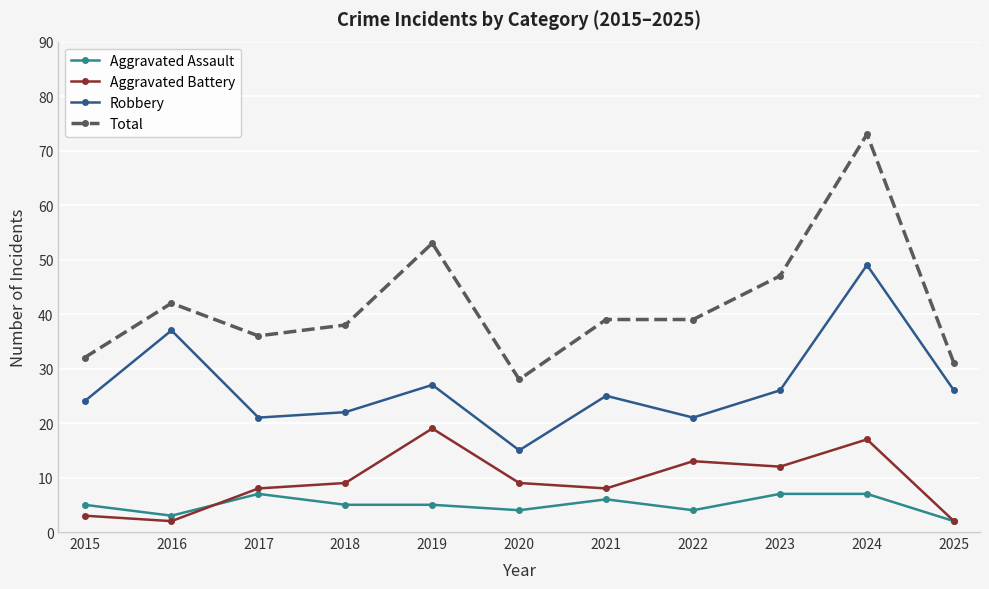

What is the maximum value shown in the chart?

73